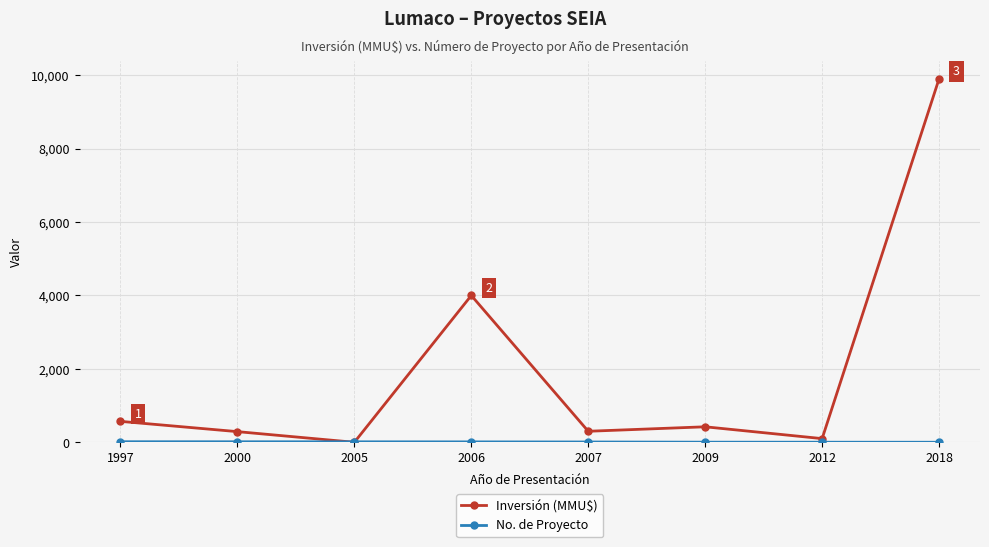

Which series has the largest total across all categories?

Inversión (MMU$)